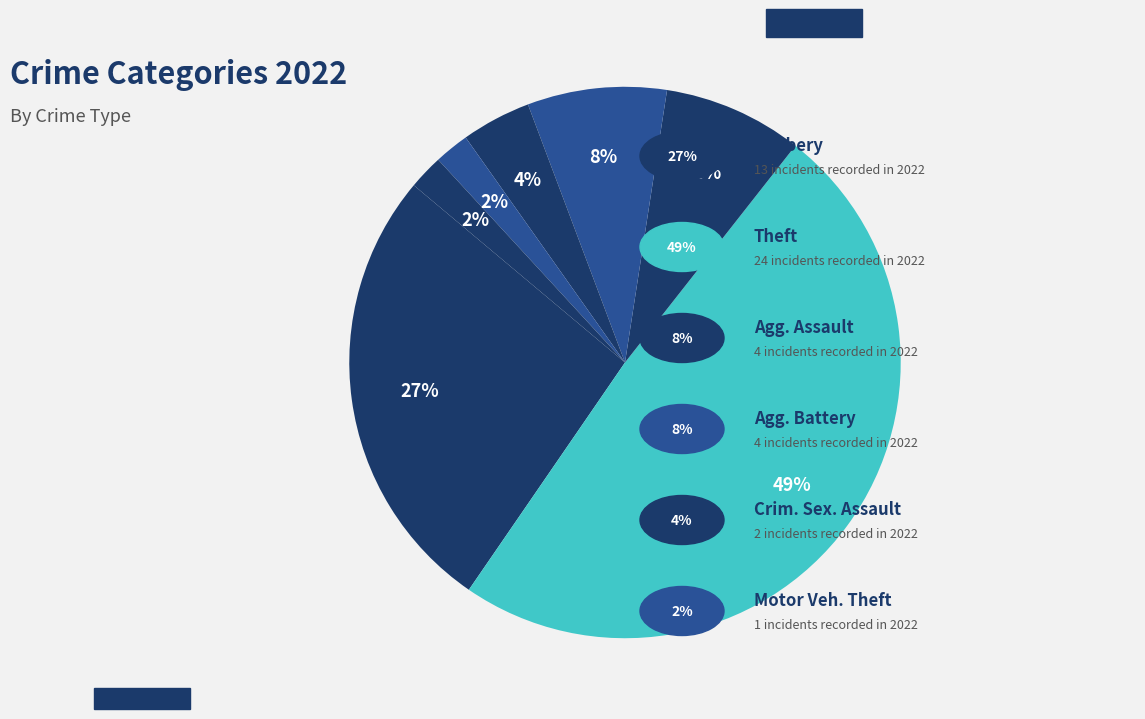

How many slices are in this pie chart?

7